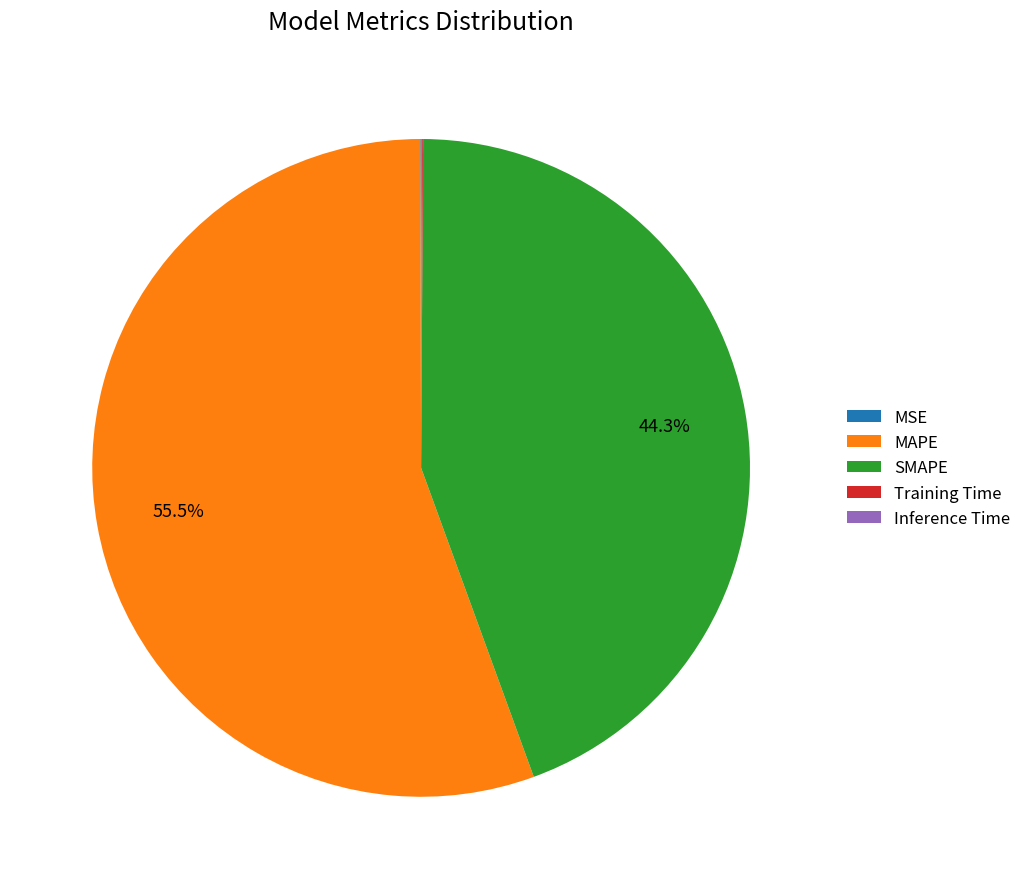

Is the sum of MAPE and SMAPE greater than half?

Yes